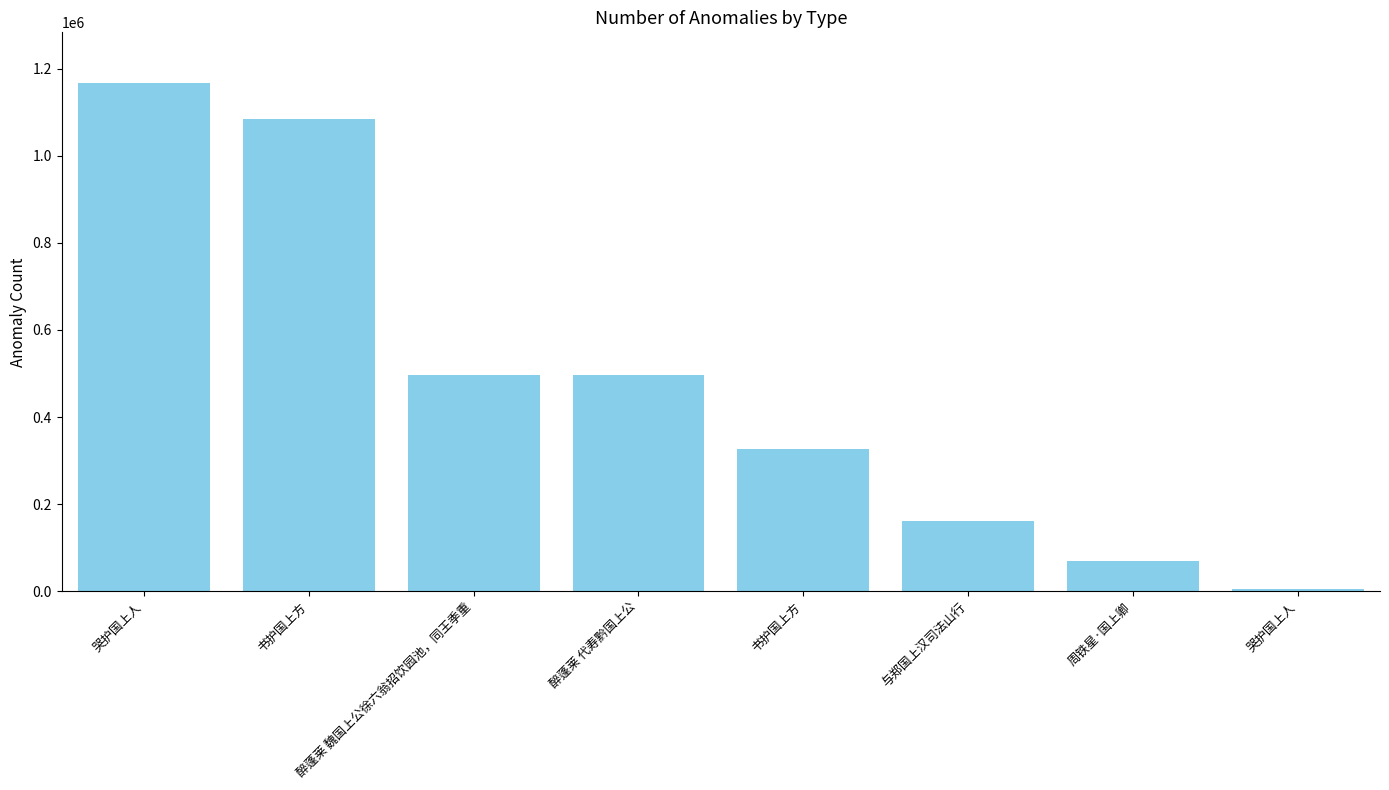

Reading left to right, what are all the values shown in this chart?

哭护国上人=1166612	书护国上方=1083305	醉蓬莱 魏国上公徐六翁招饮园池，同王季重=496867	醉蓬莱 代寿黔国上公=496492	书护国上方=326171	与郑国上汉司法山行=161305	周铁星·国上卿=69667	哭护国上人=6177